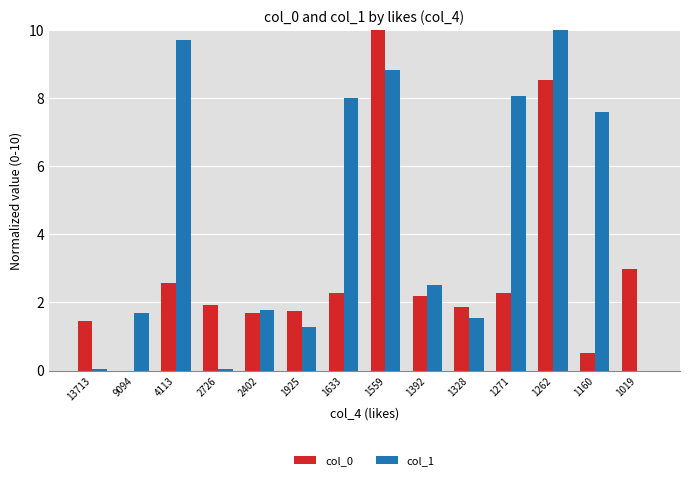

What is the approximate value of col_1 at 1262?

10.0